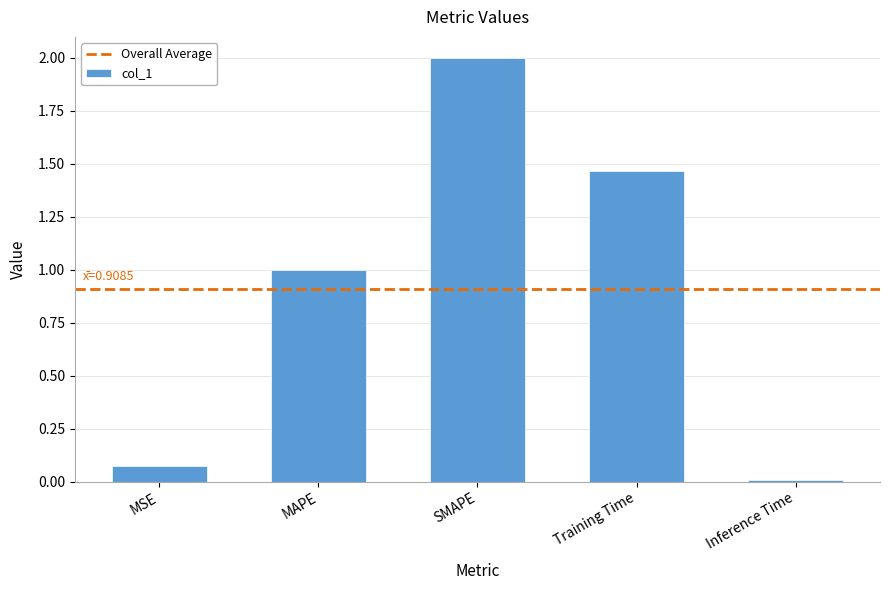

What is the sum of all values?

4.5